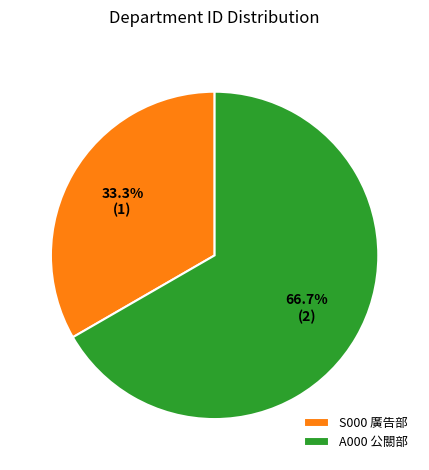

What percentage is the A000 公關部 slice, to the nearest percent?

67%